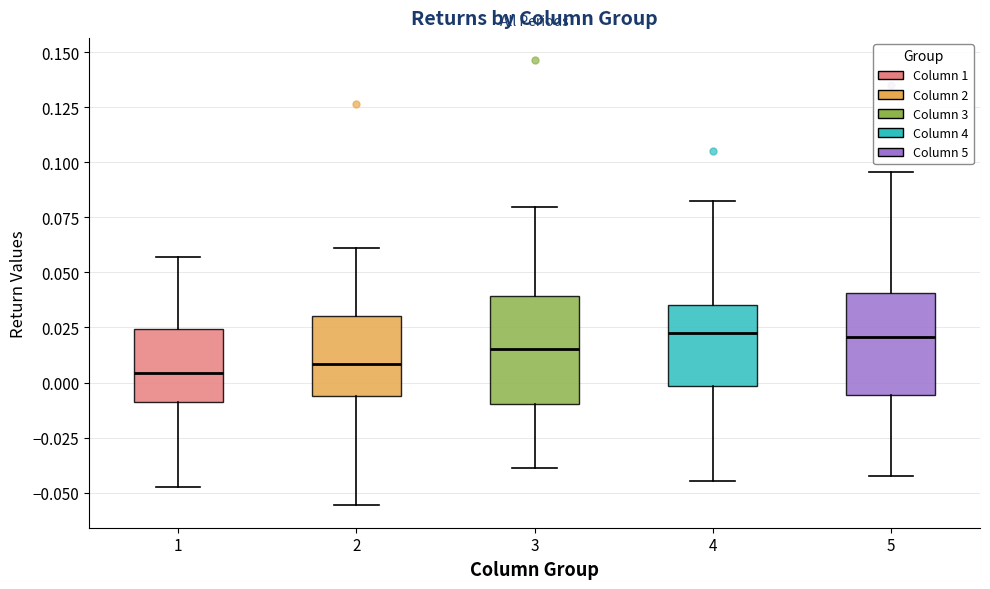

Reading left to right, transcribe this box plot: for each box, give where its median line is, the range the box spans, and where its two whiskers end, as read against the y-axis. The values are not printed on the chart, so give them approximately, as read against the axis.

1: median 0.005, box -0.010 to 0.025, whiskers -0.045 to 0.055
2: median 0.010, box -0.005 to 0.030, whiskers -0.055 to 0.060
3: median 0.015, box -0.010 to 0.040, whiskers -0.040 to 0.080
4: median 0.020, box 0.000 to 0.035, whiskers -0.045 to 0.085
5: median 0.020, box -0.005 to 0.040, whiskers -0.045 to 0.095